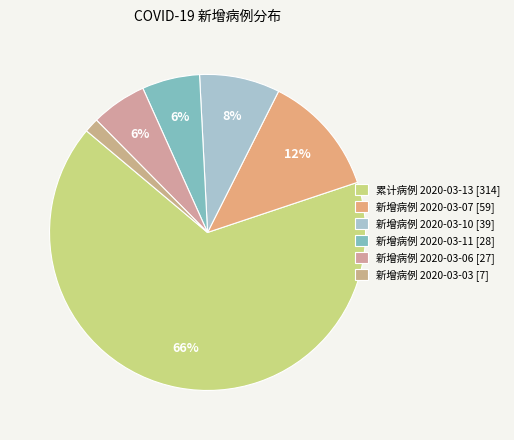

Does any single category account for the majority?

Yes